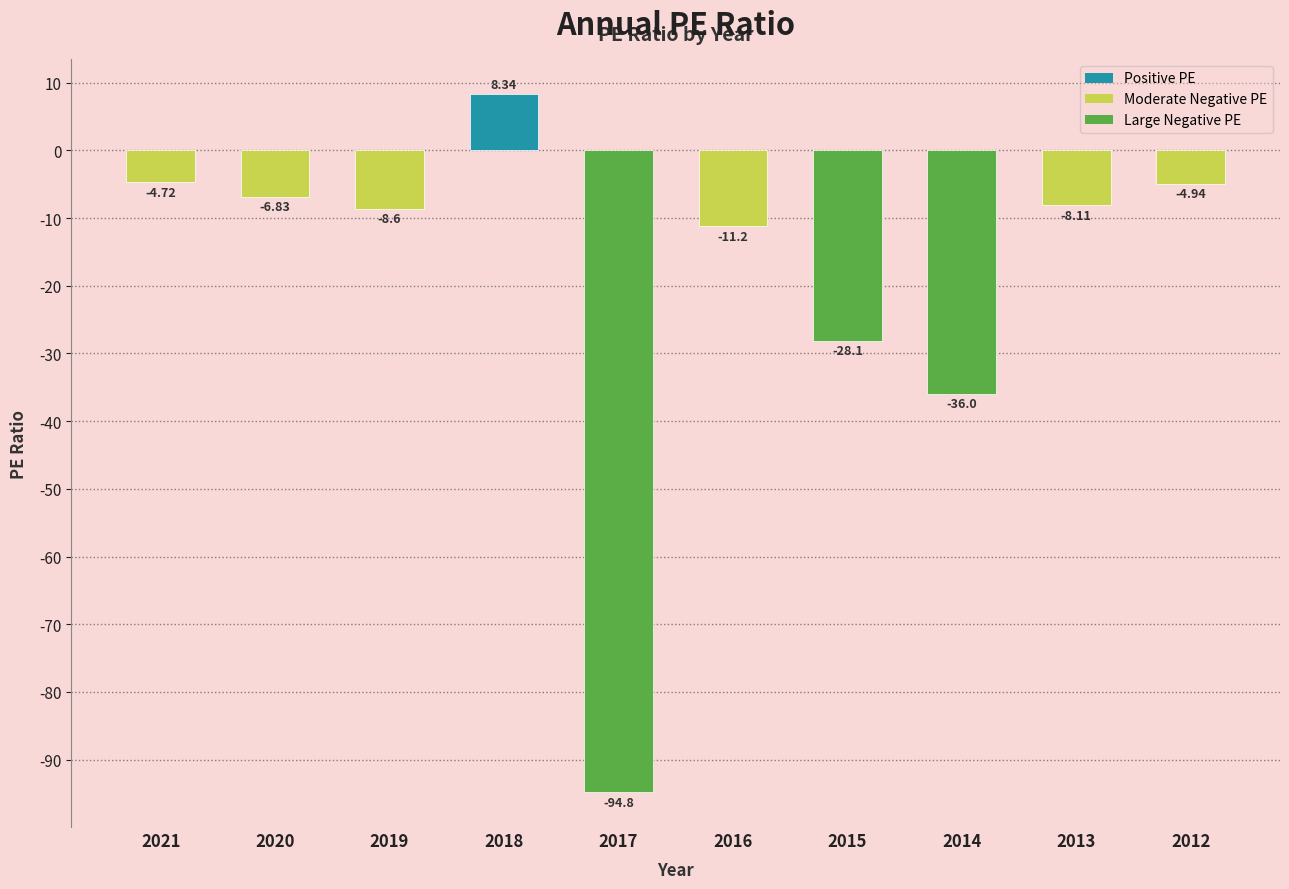

List the labels in order of value, largest first.

2018, 2021, 2012, 2020, 2013, 2019, 2016, 2015, 2014, 2017